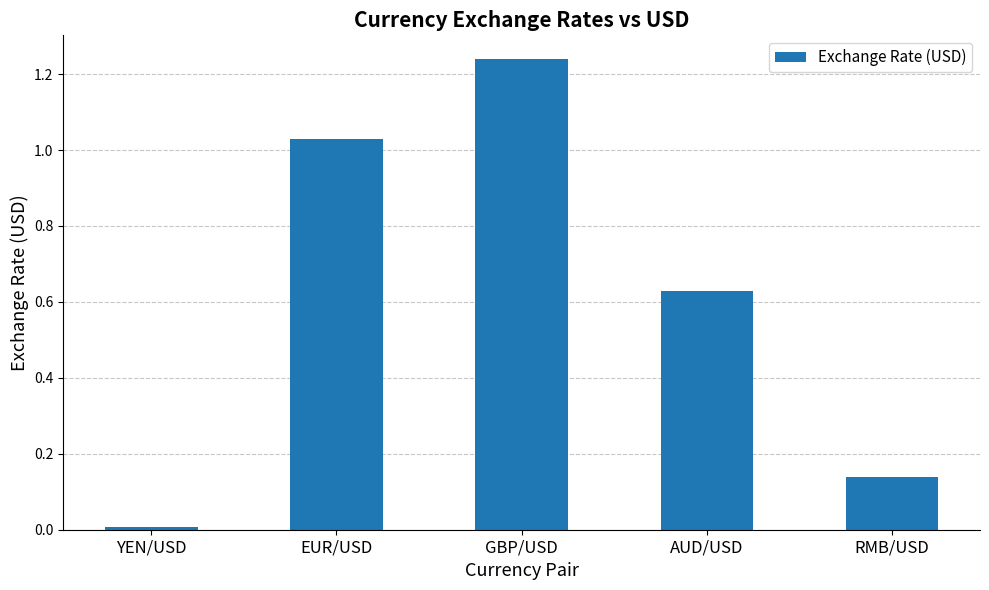

Which label corresponds to the smallest value in the chart?

YEN/USD